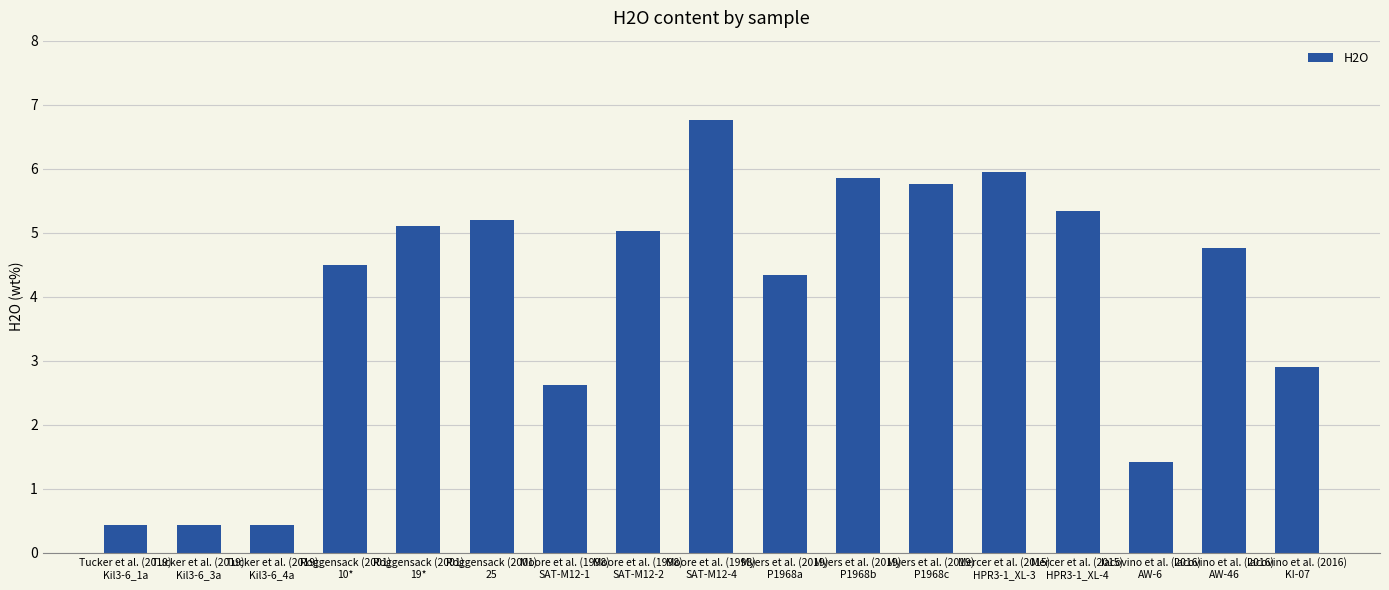

How many distinct data groups are displayed?

1